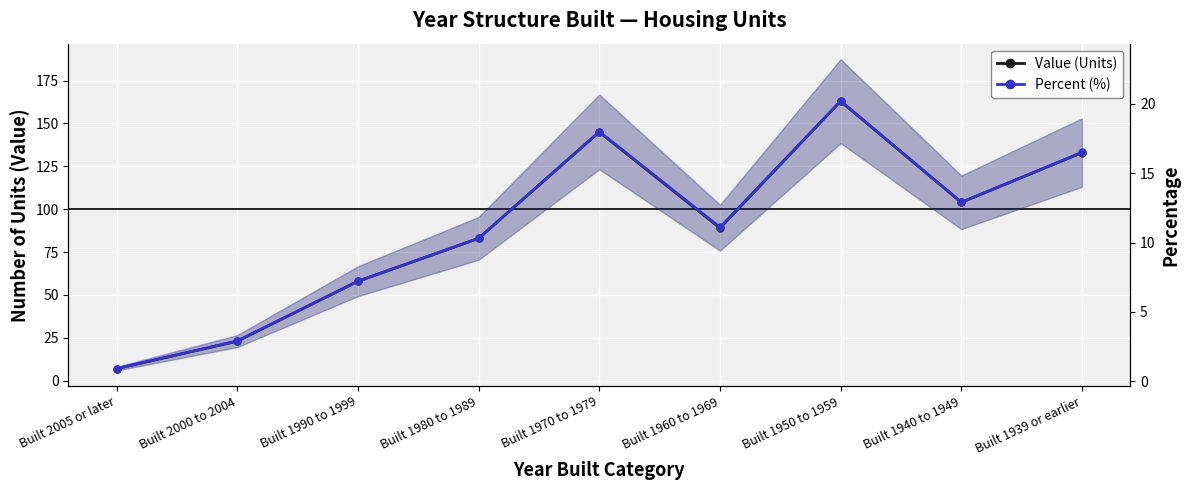

At which category does Percent (%) reach its first local valley?

Built 1960 to 1969